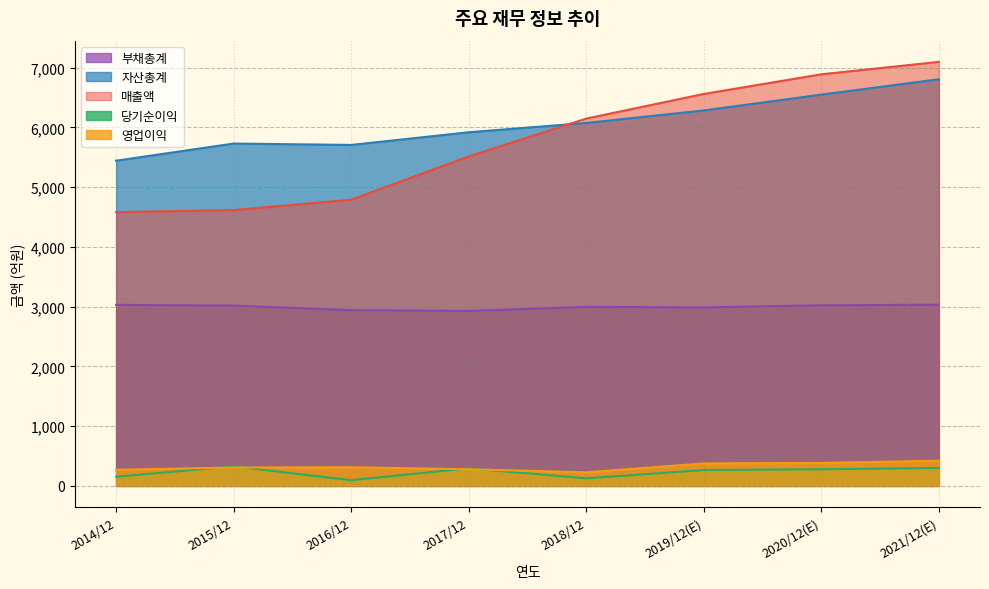

Is it true that 당기순이익 equals 153 at 2014/12?

True